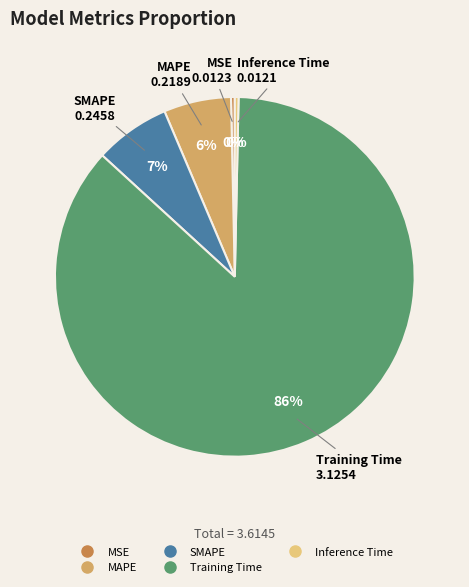

Do MAPE and MSE together represent more than half of the pie?

No